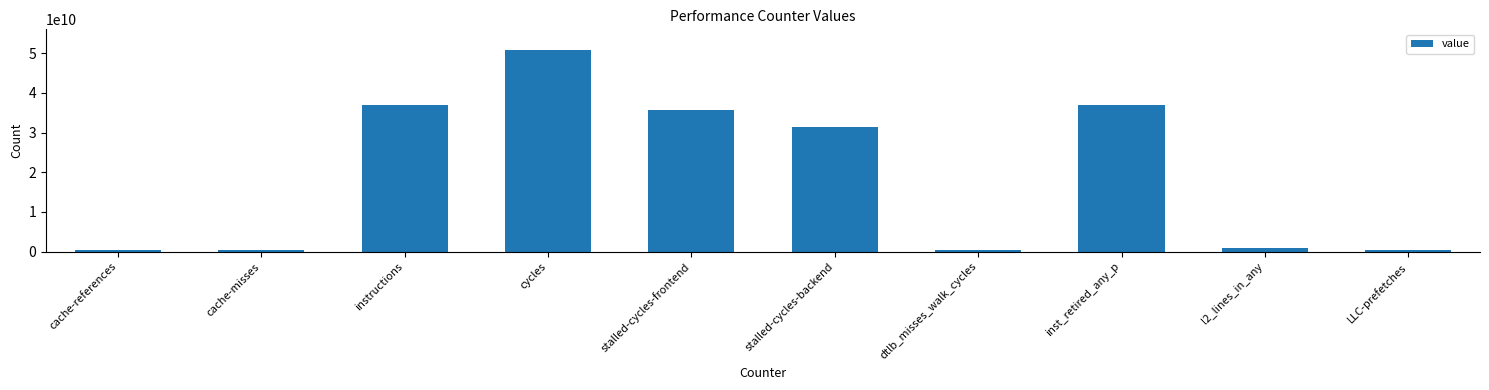

At which category does the chart reach its peak across all series?

cycles